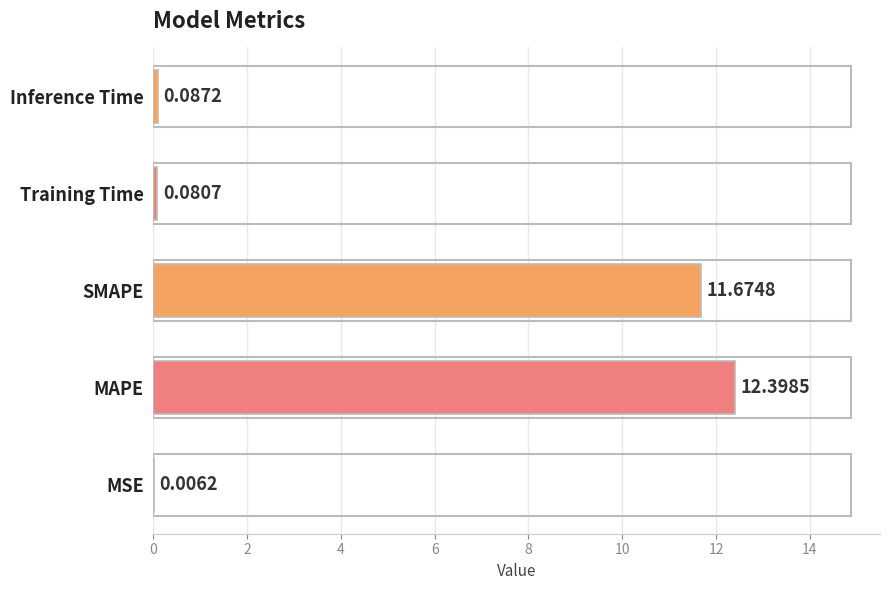

Between MAPE and Inference Time, which is larger?

MAPE